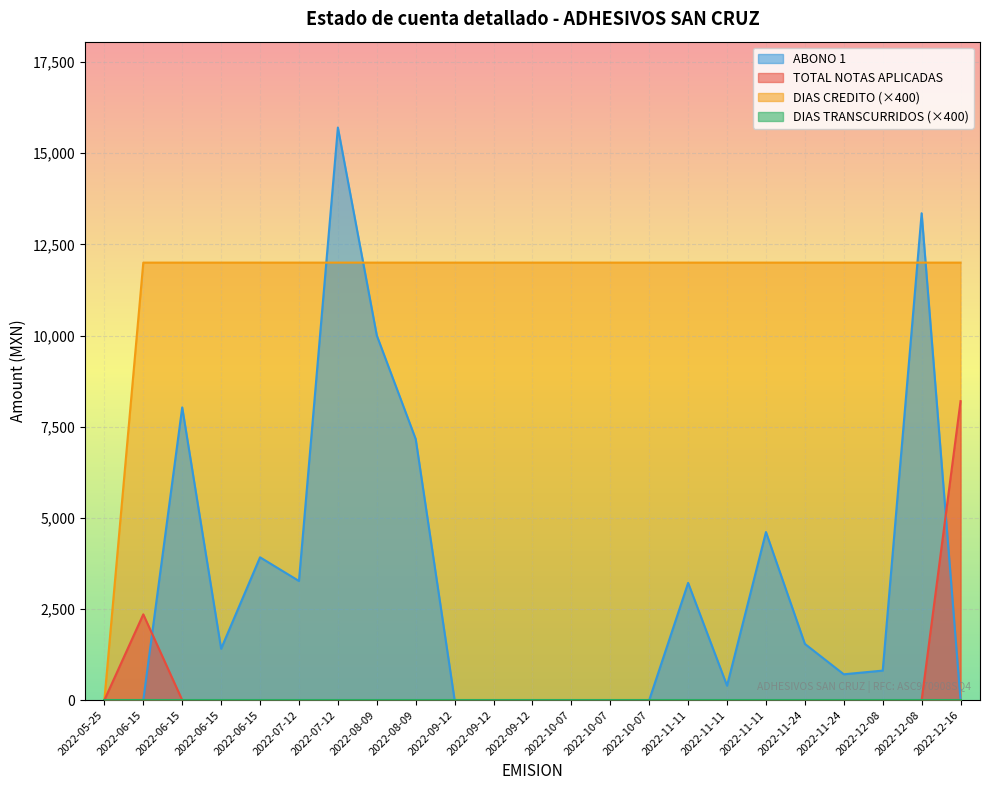

List the labels in order of ABONO 1 value, largest first.

2022-07-12, 2022-12-08, 2022-08-09, 2022-06-15, 2022-08-09, 2022-11-11, 2022-06-15, 2022-07-12, 2022-11-11, 2022-11-24, 2022-06-15, 2022-12-08, 2022-11-24, 2022-11-11, 2022-05-25, 2022-06-15, 2022-09-12, 2022-09-12, 2022-09-12, 2022-10-07, 2022-10-07, 2022-10-07, 2022-12-16